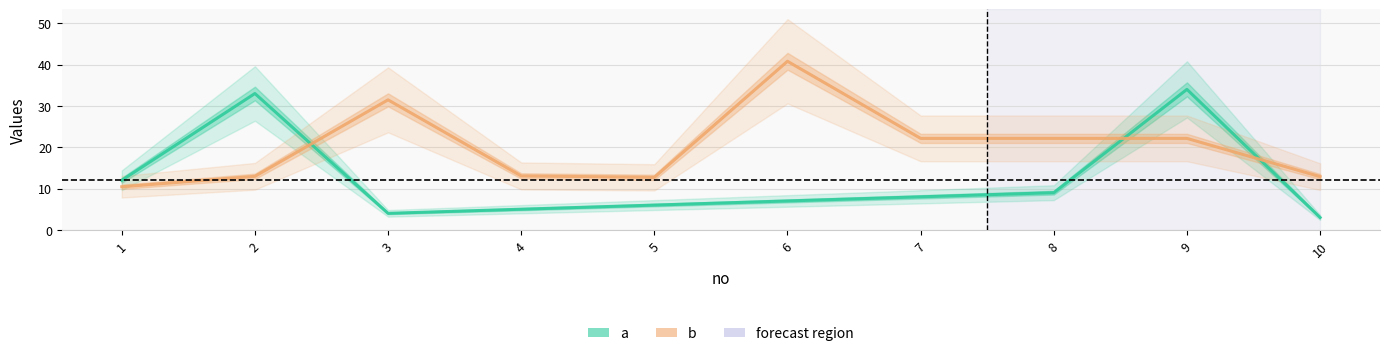

Reading left to right, what are all the values shown in this chart?

a: 1=12.0	2=33.0	3=4.0	4=5.0	5=6.0	6=7.0	7=8.0	8=9.0	9=34.0	10=3.0
b: 1=10.4	2=13.0	3=31.5	4=13.1	5=12.7	6=40.8	7=22.1	8=22.1	9=22.1	10=12.9